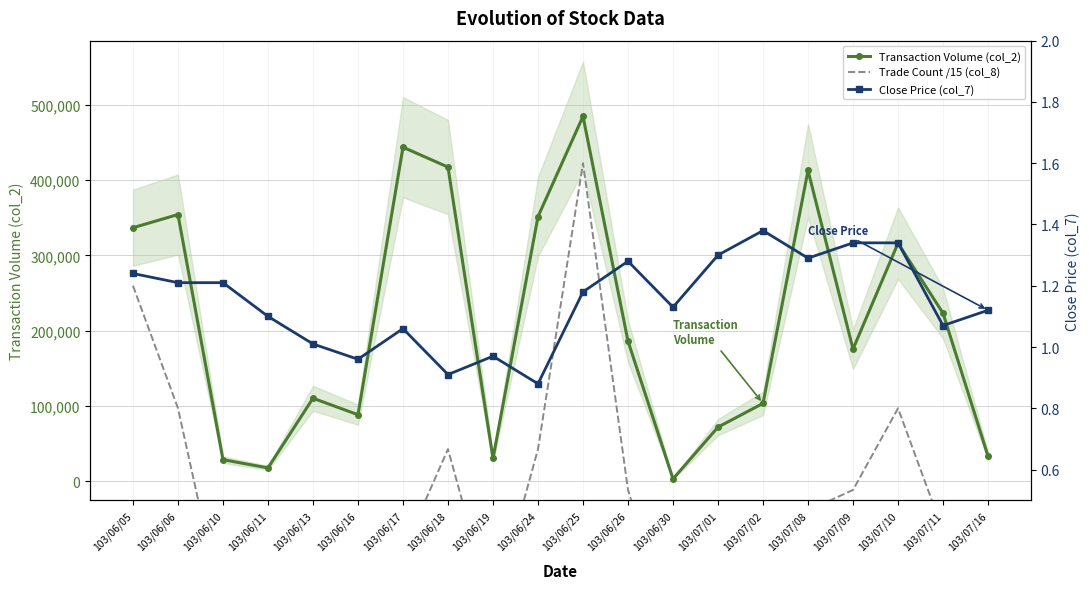

What is the label of the 17th point from the left?

103/07/09